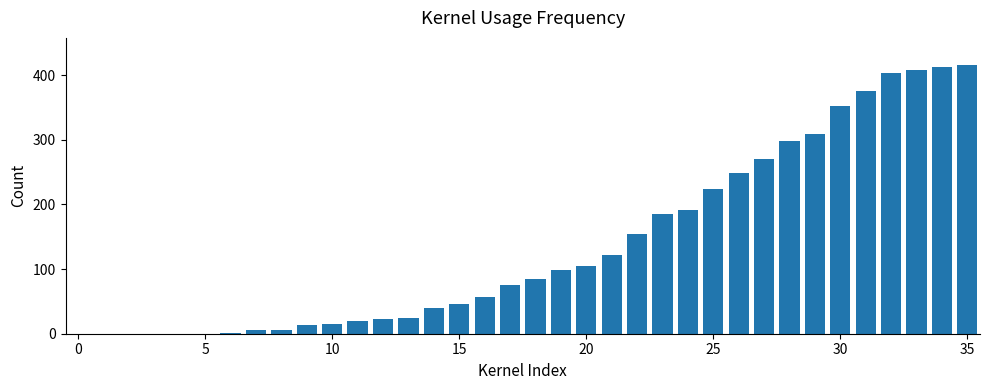

What is the greatest value displayed?

416